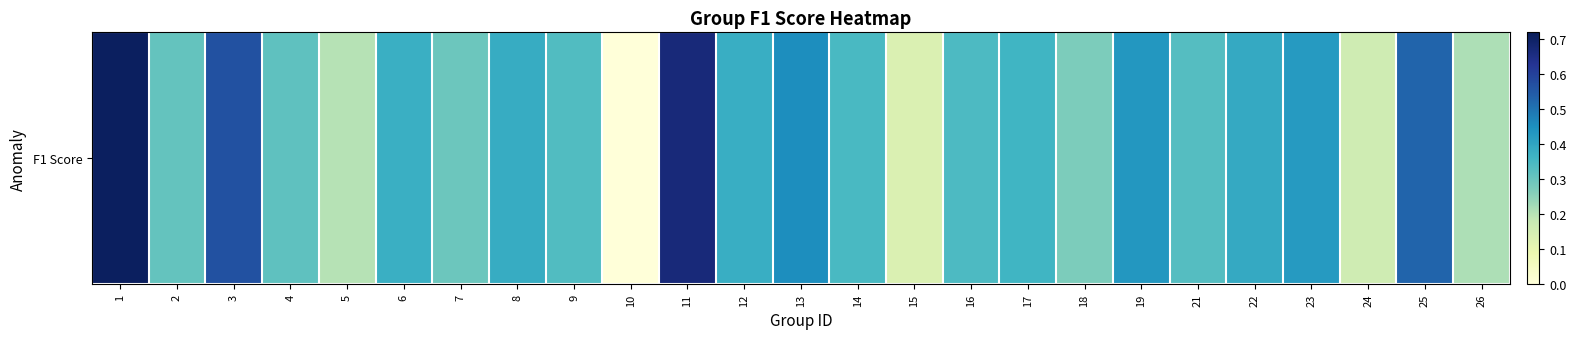

List the labels in order of value, largest first.

1, 11, 3, 25, 13, 19, 23, 22, 8, 12, 6, 17, 14, 16, 9, 21, 4, 2, 7, 18, 26, 5, 24, 15, 10